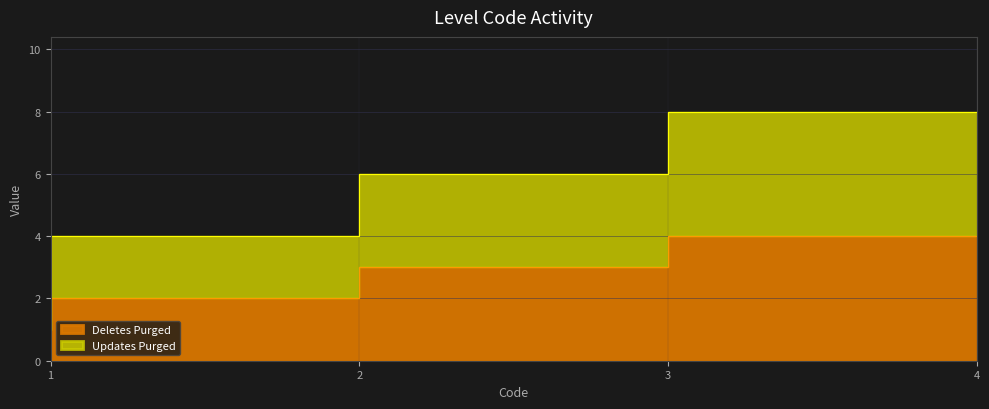

Which series has the largest total across all categories?

Updates Purged